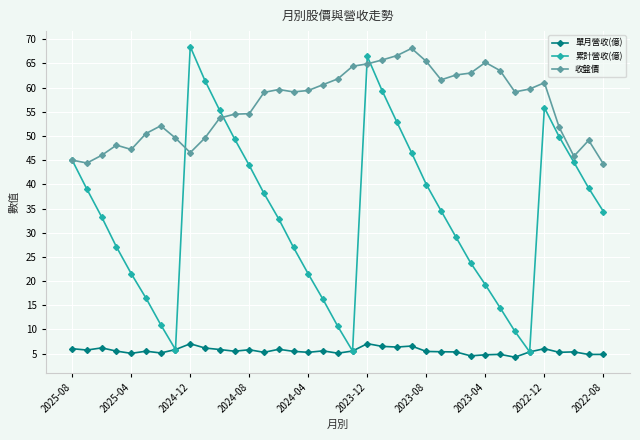

True or false: 單月營收(億) has more than 0 points higher than both neighbors.

True